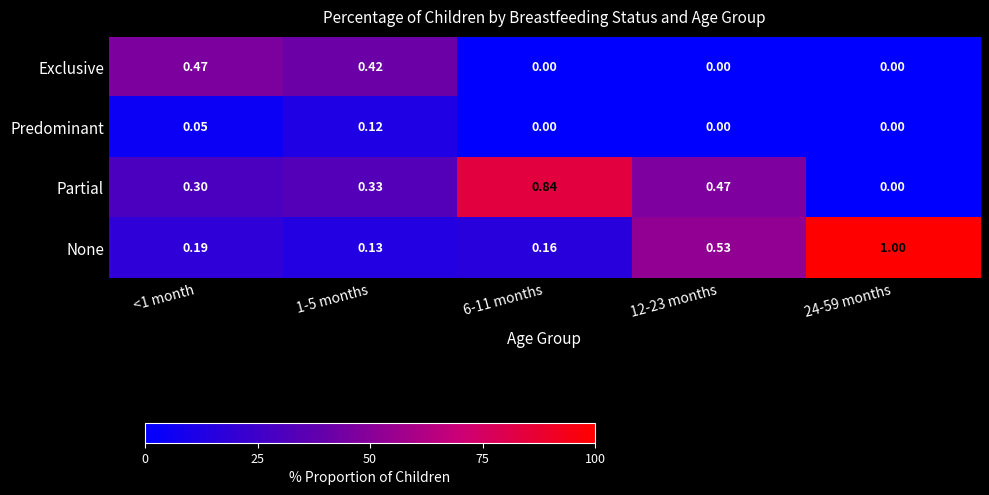

Rank the series by their maximum value, from highest to lowest.

None, Partial, Exclusive, Predominant